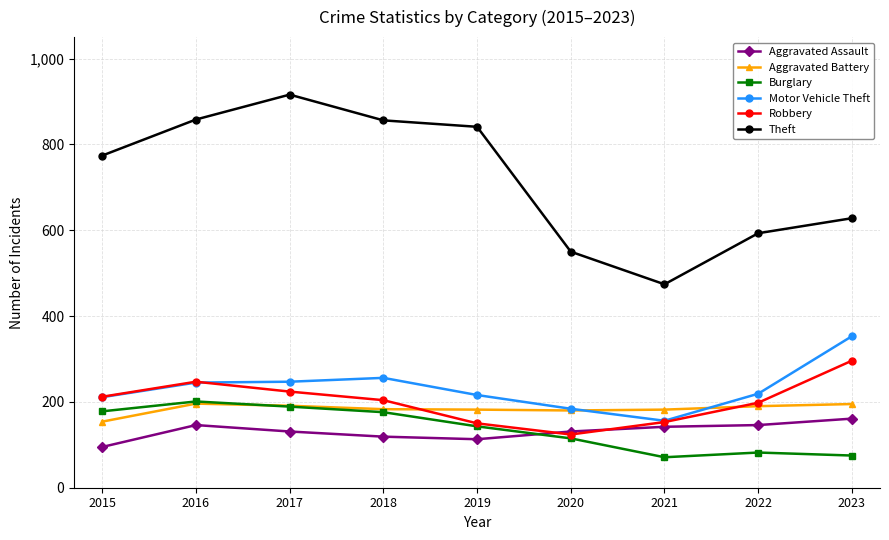

True or false: Aggravated Assault and Theft intersect in this chart.

False